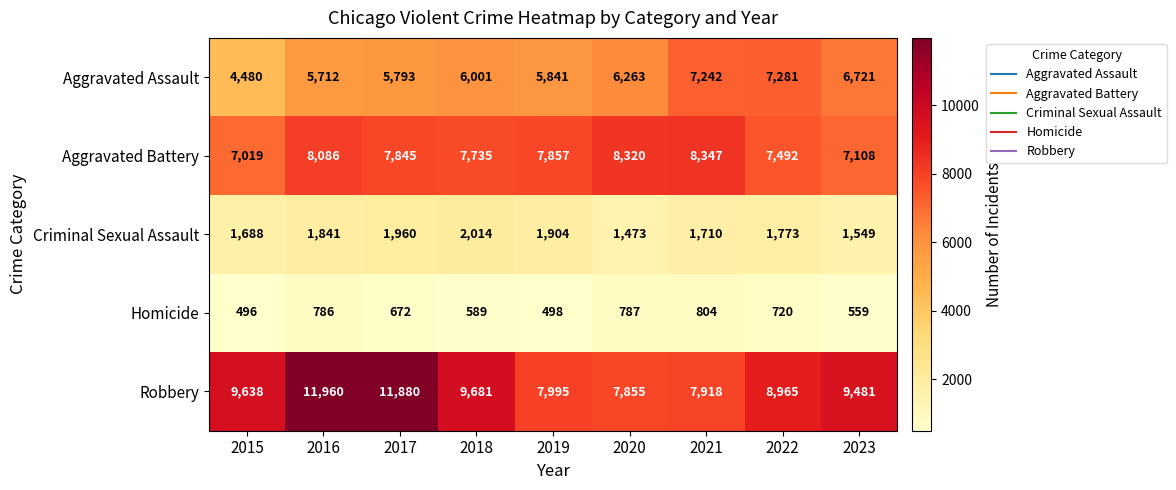

The value of Robbery at 2020 is 3267. True or false?

False